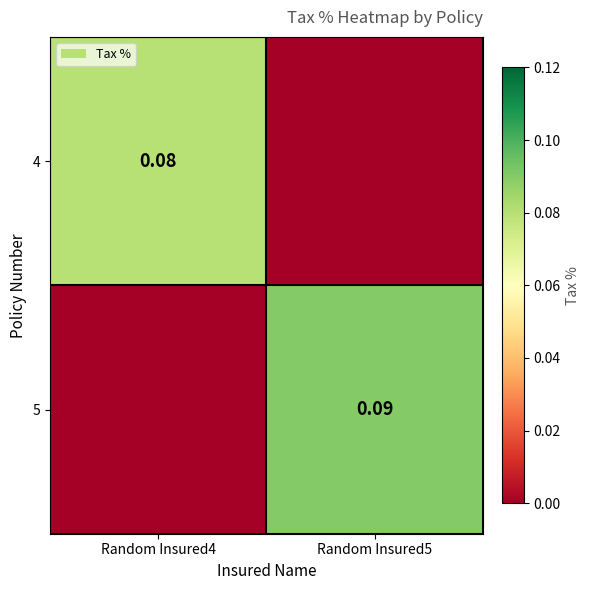

Is the value of 4 at Random Insured4 greater than the value of 5 at Random Insured5?

No